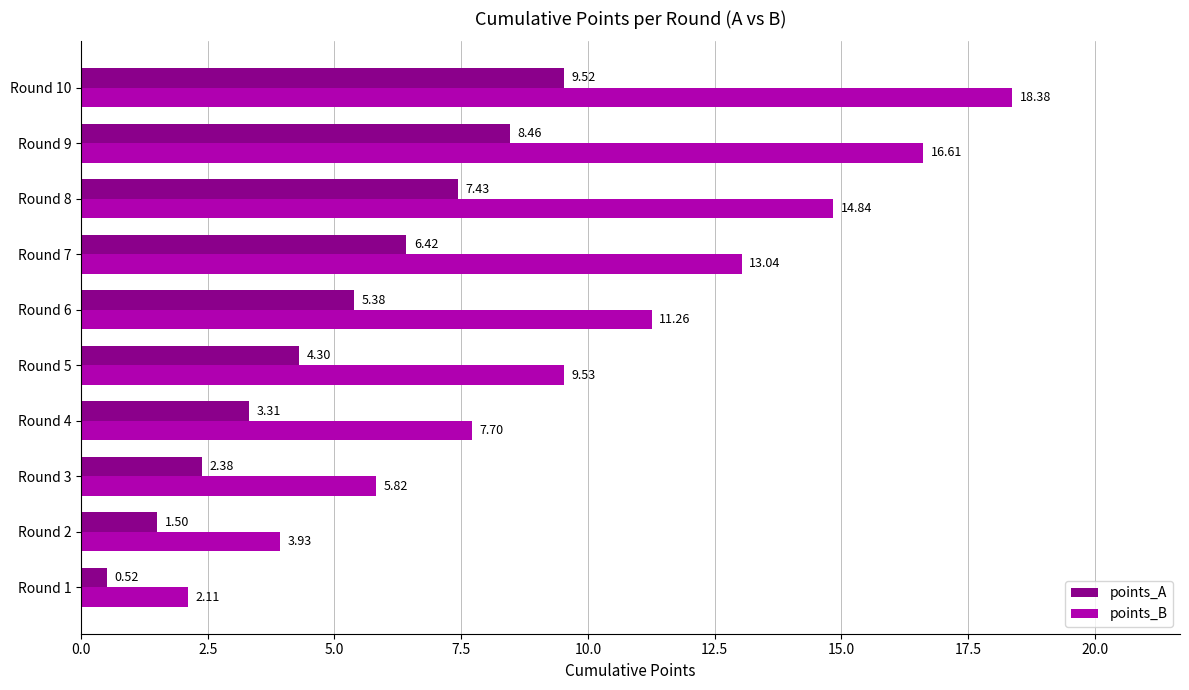

What is the sum of all points_B values?

103.2